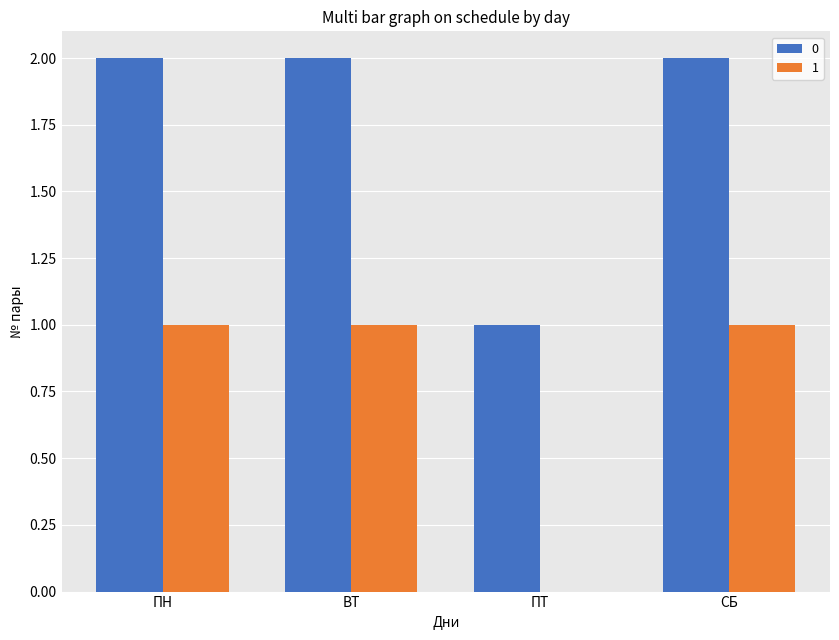

Is the value of 0 at СБ greater than the value of 1 at ПН?

Yes